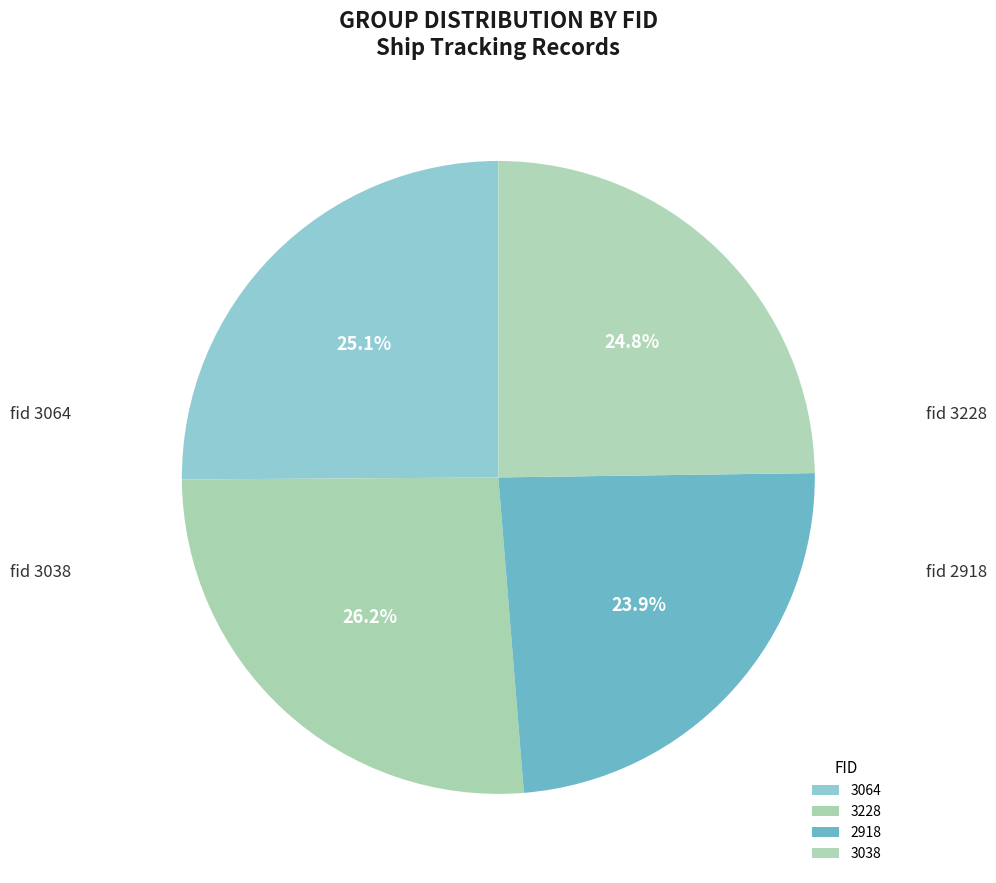

Which category has the biggest portion of the pie?

3228